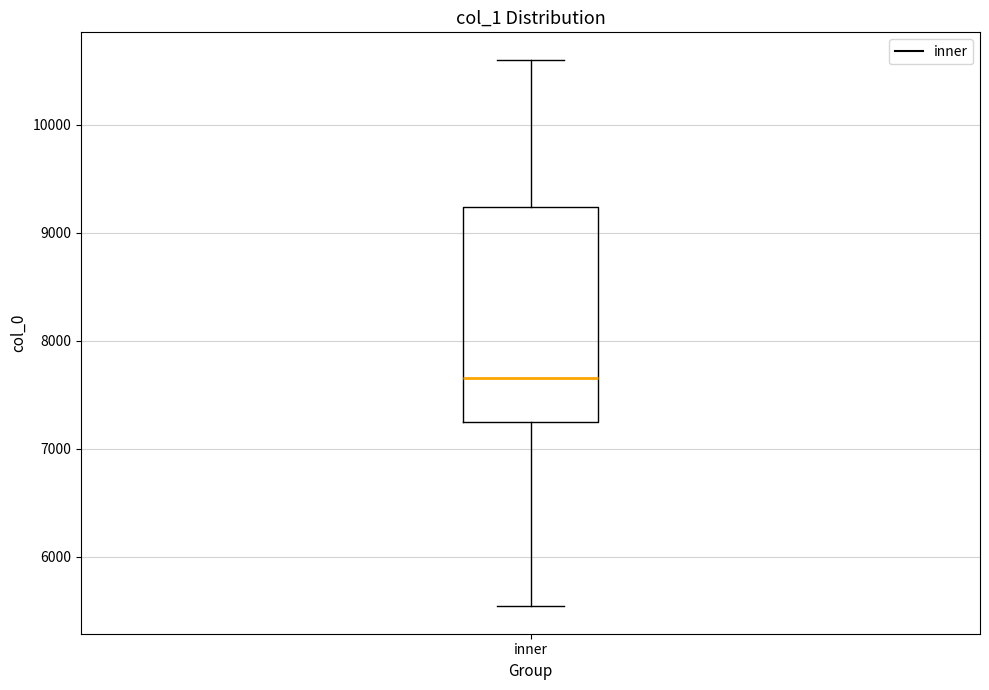

Where is the lower edge of the box for inner on the y-axis? The values are not printed on the chart, so give them approximately, as read against the axis.

7200